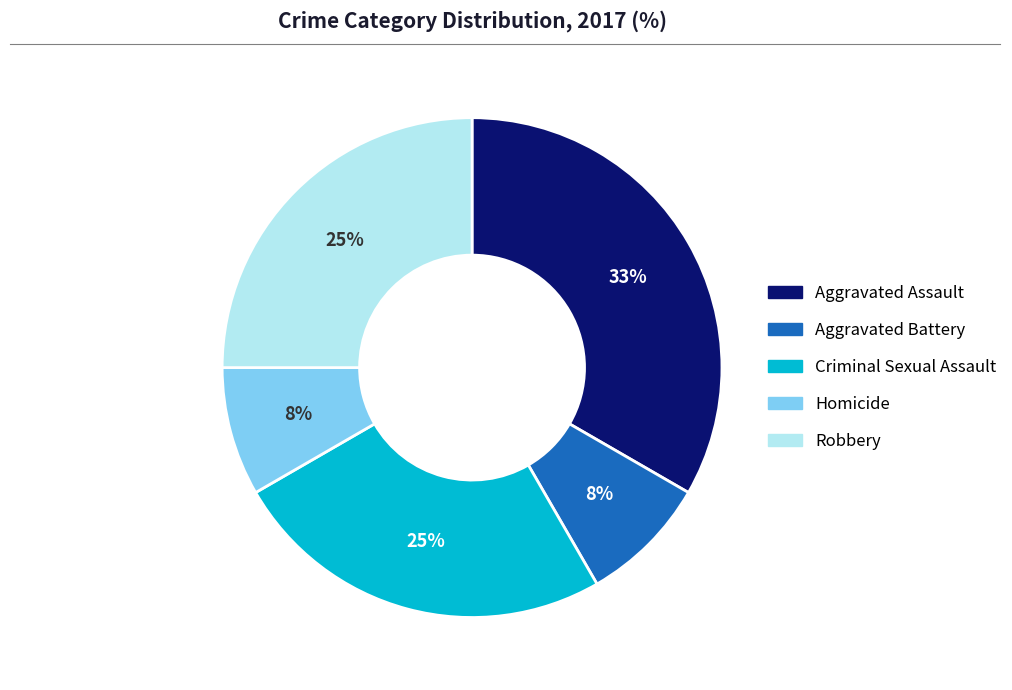

Is it true that Criminal Sexual Assault is 38% of the pie?

False